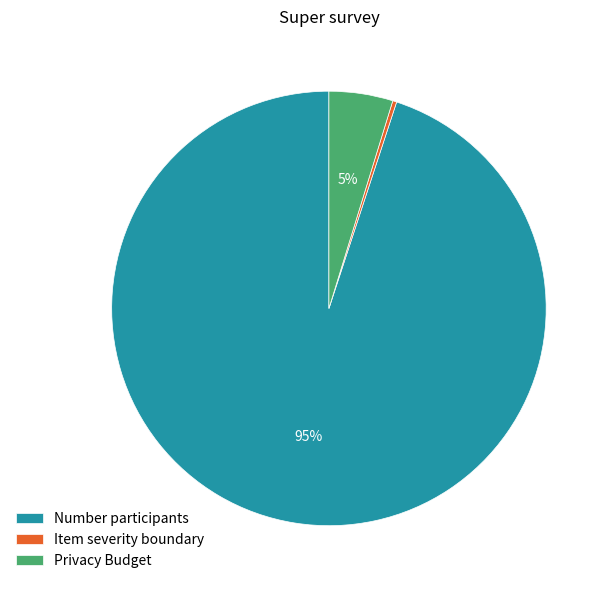

Is the sum of Privacy Budget and Item severity boundary greater than half?

No